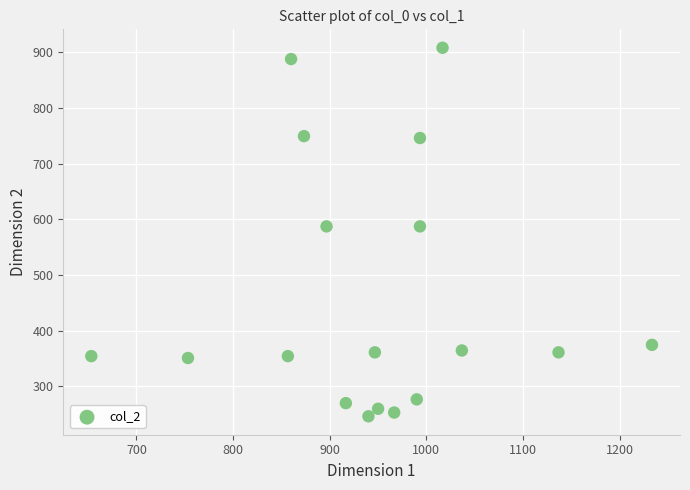

What is the range of X values (max minus min)?

580.0